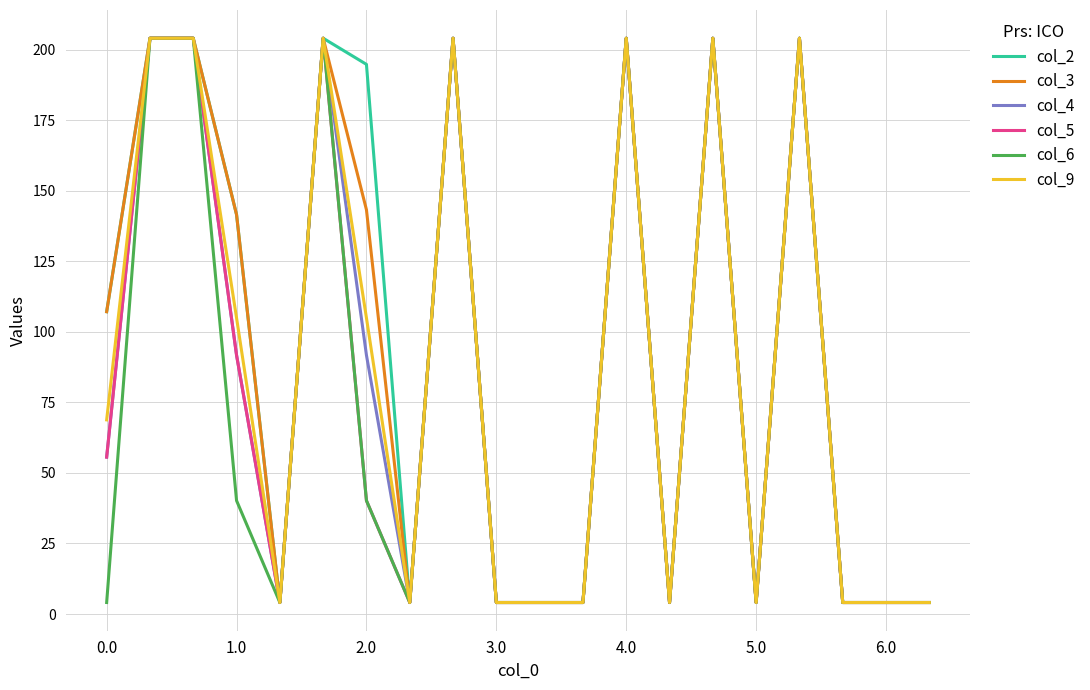

What is the difference between the second highest and minimum values in the col_4 series?

199.9